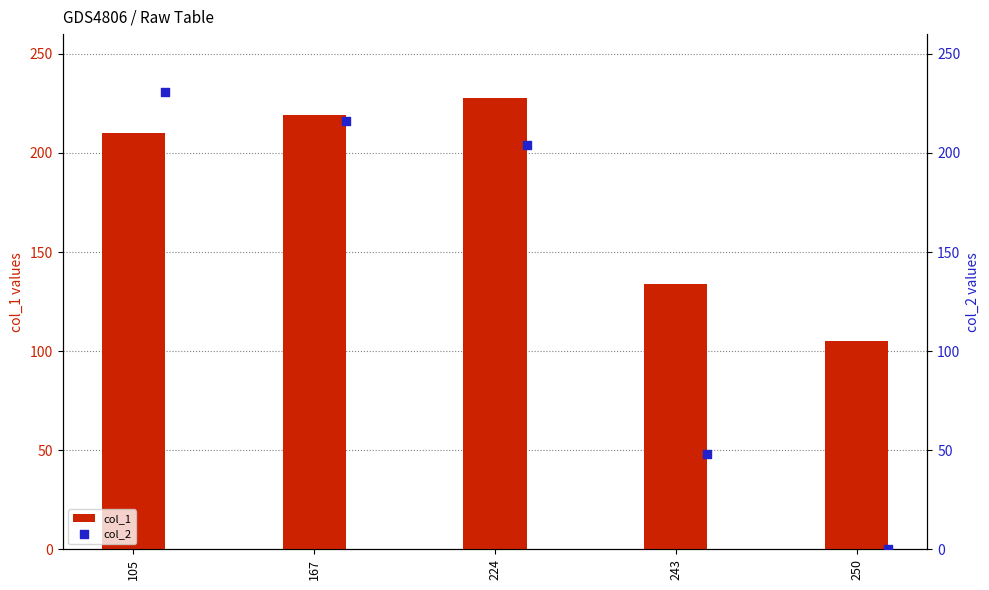

Where is col_1 nearest to the value 166?

243